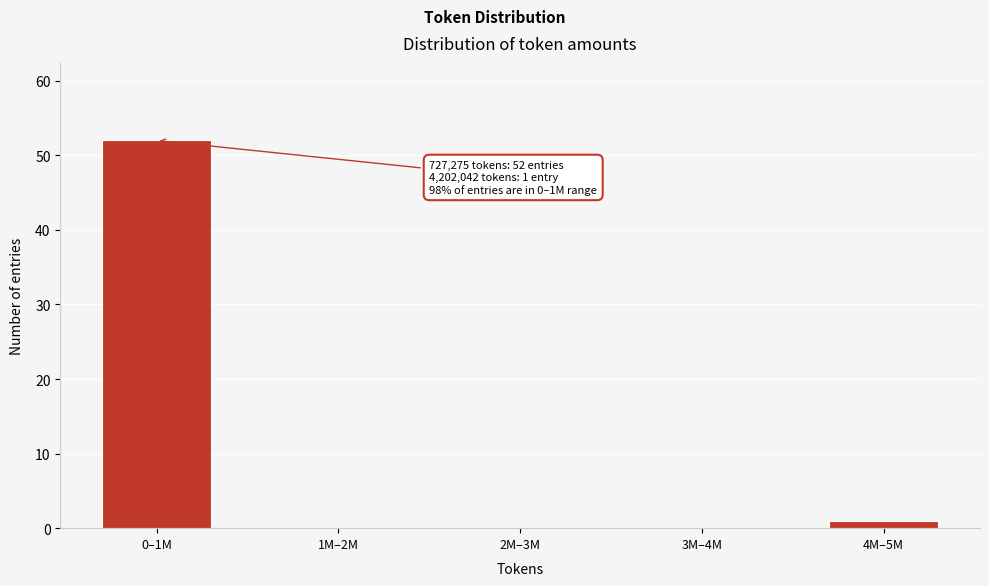

Reading left to right, list all the values displayed in this chart.

0–1M=52	1M–2M=0	2M–3M=0	3M–4M=0	4M–5M=1